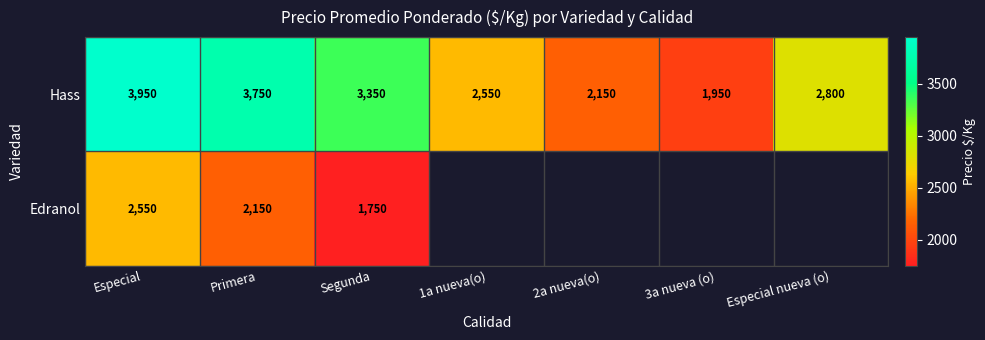

Is it true that Edranol equals 964.6 at Especial?

False